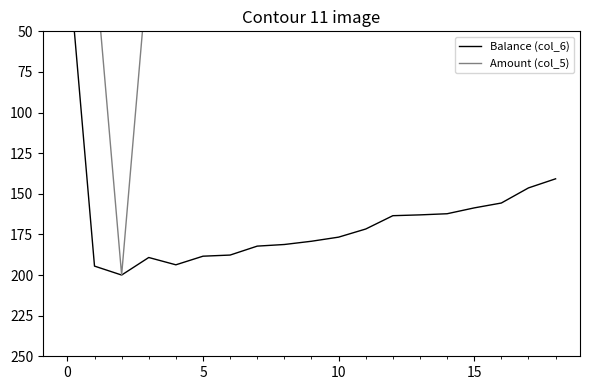

What is the approximate value of Balance (col_6) at 17?

146.4